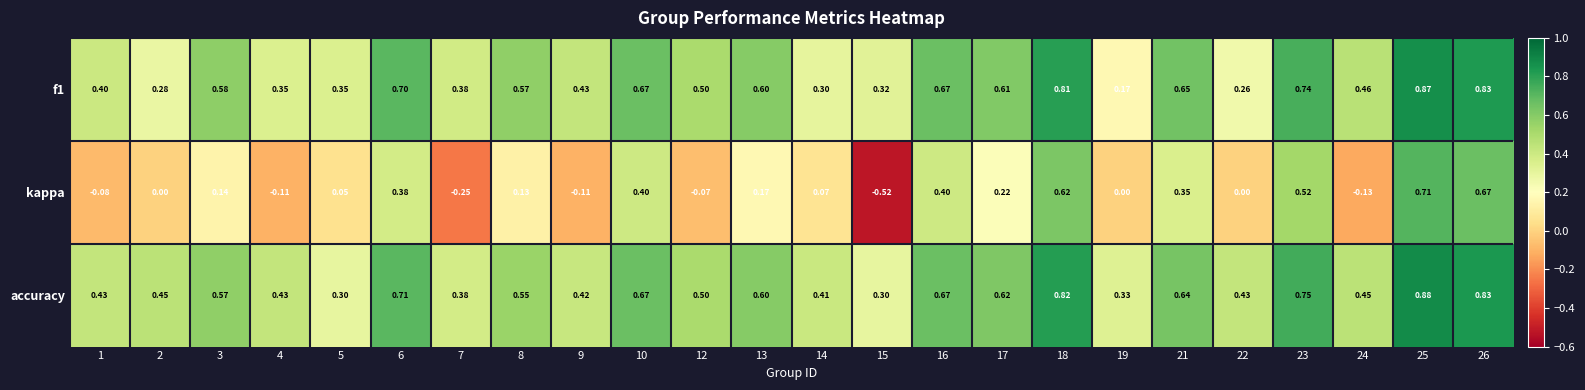

Which series changed the most between 8 and 17?

kappa